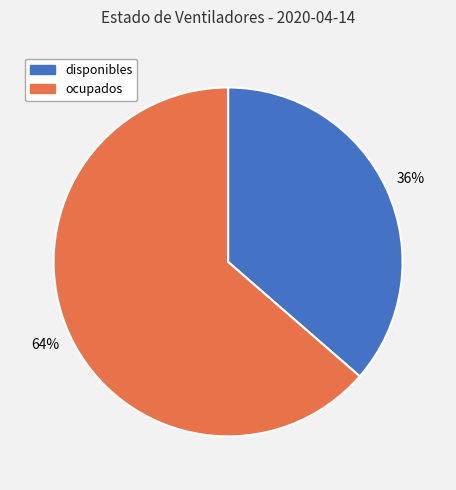

Does ocupados account for over 50% of the chart?

Yes